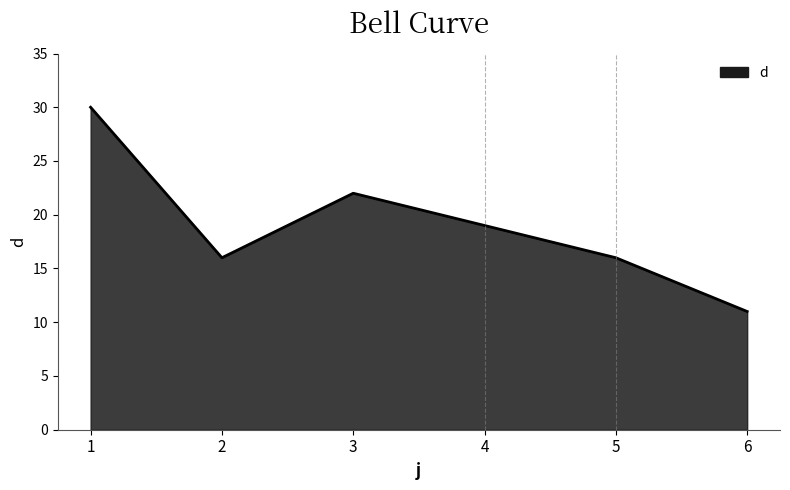

Where does the data first go above 19?

1